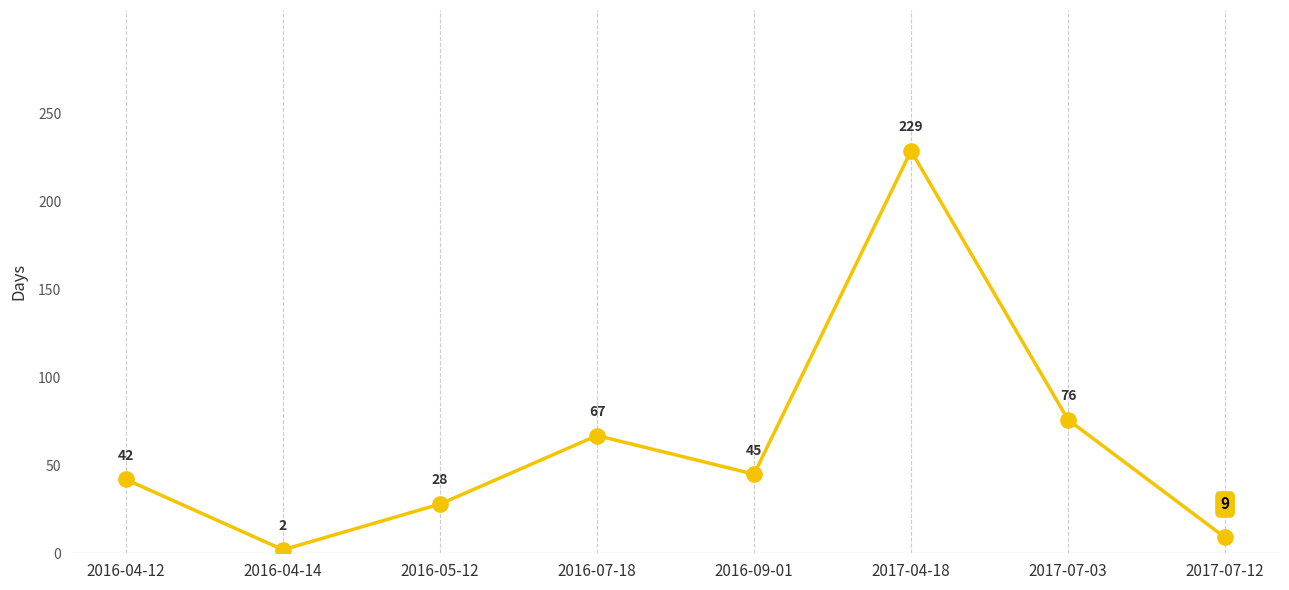

Count the number of categories in the chart.

8